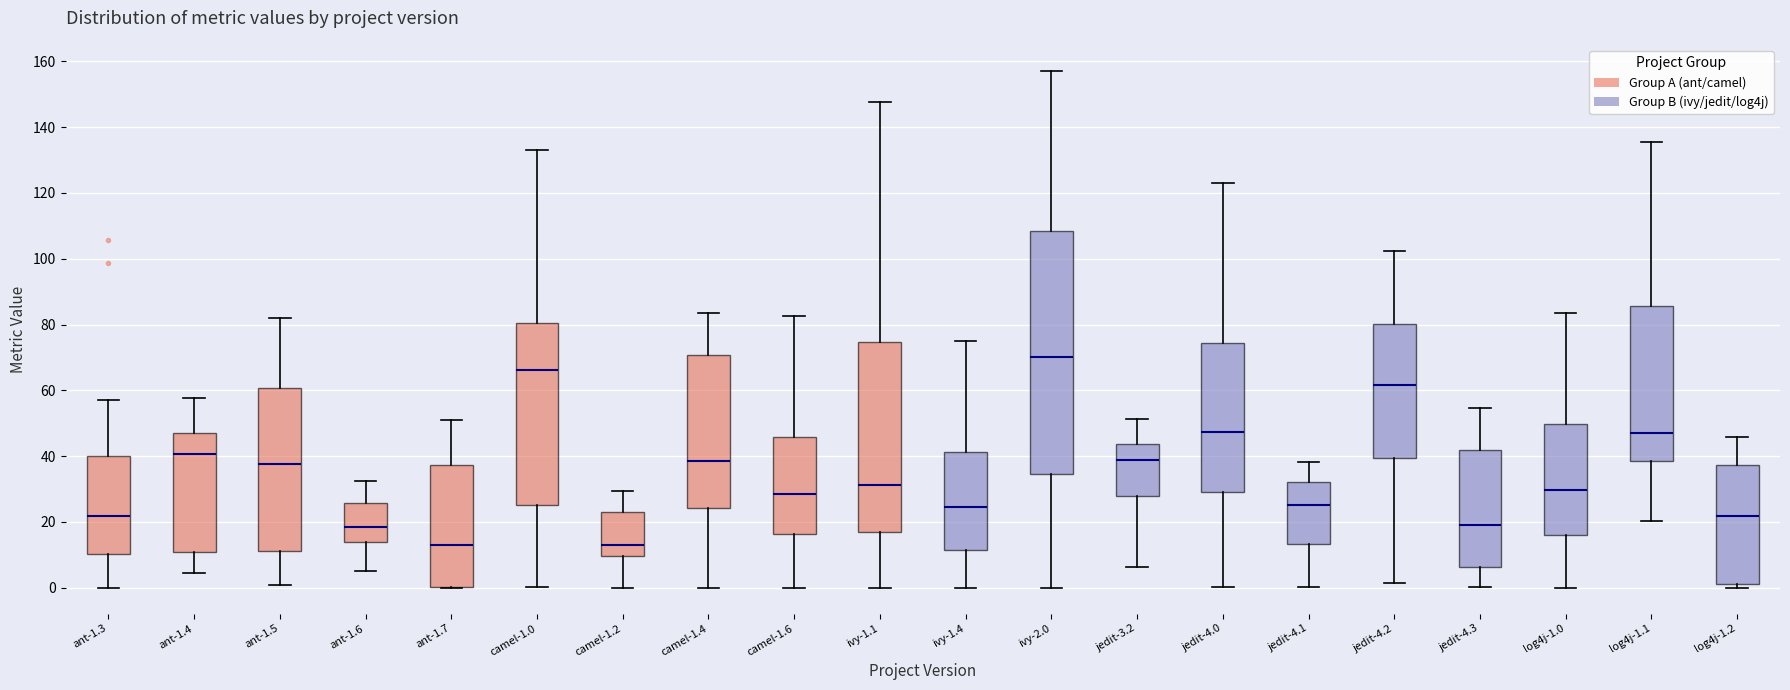

Where is the lower edge of the box for jedit-4.1 on the y-axis? The values are not printed on the chart, so give them approximately, as read against the axis.

14